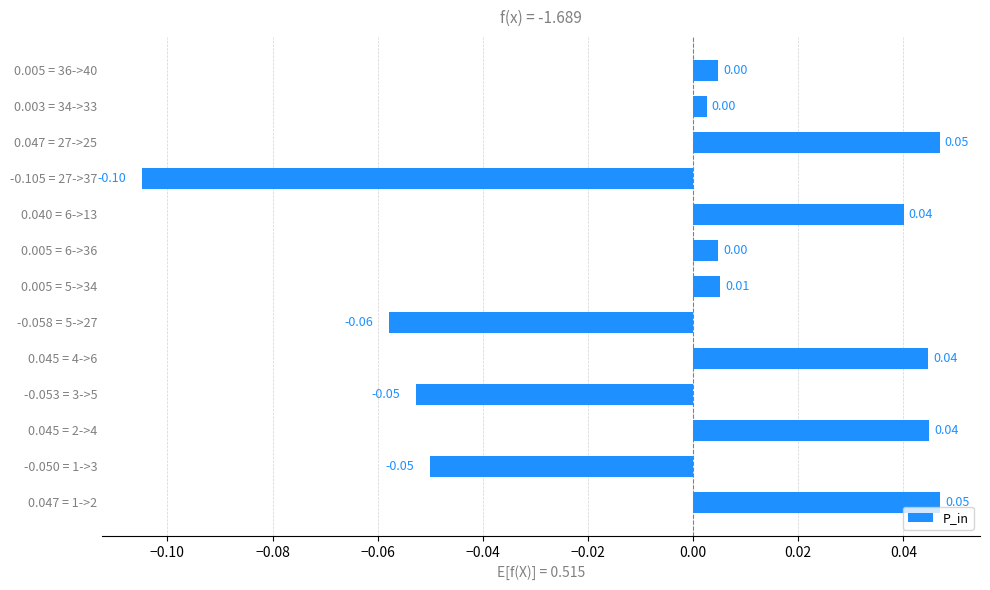

What is the difference between the maximum and minimum values?

0.2